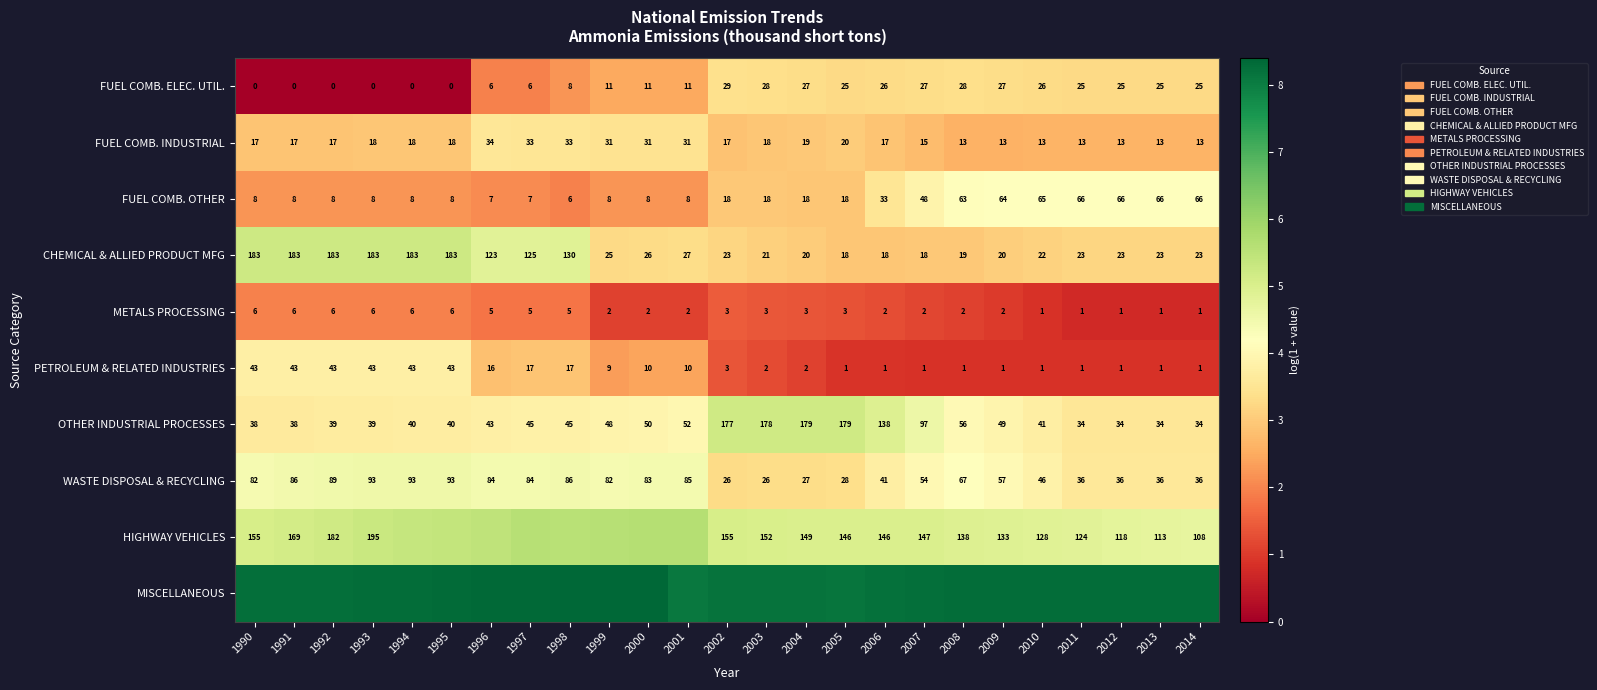

Is the value of FUEL COMB. INDUSTRIAL at 1999 greater than the value of OTHER INDUSTRIAL PROCESSES at 2002?

No